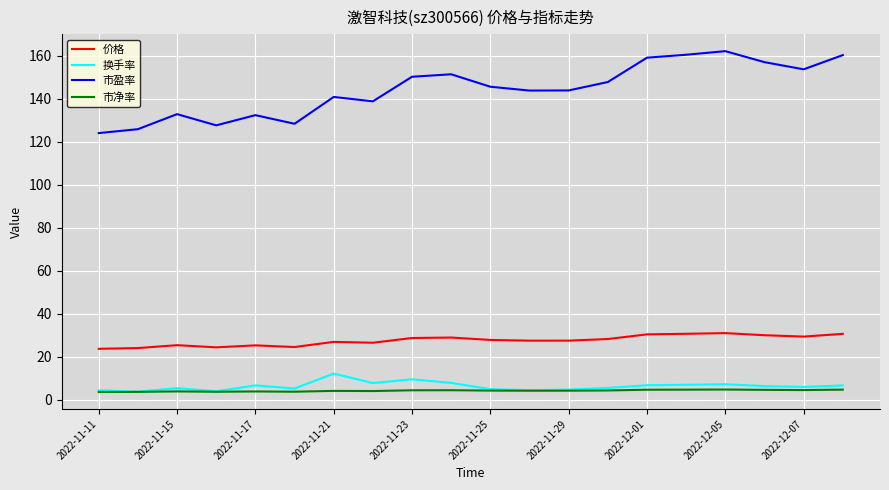

Which series has the widest spread of values?

市盈率